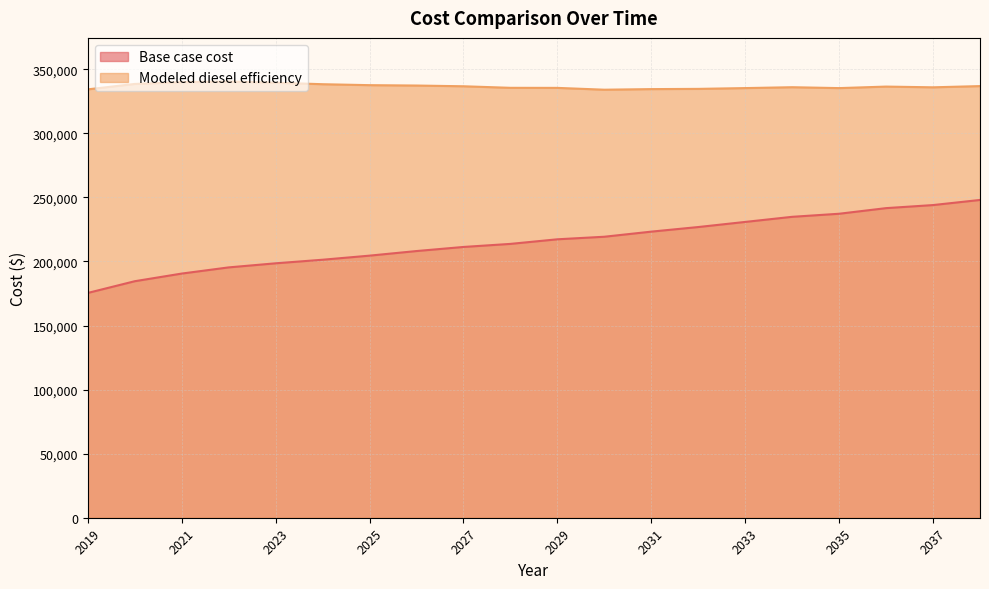

What is the minimum value for Base case cost?

175433.3